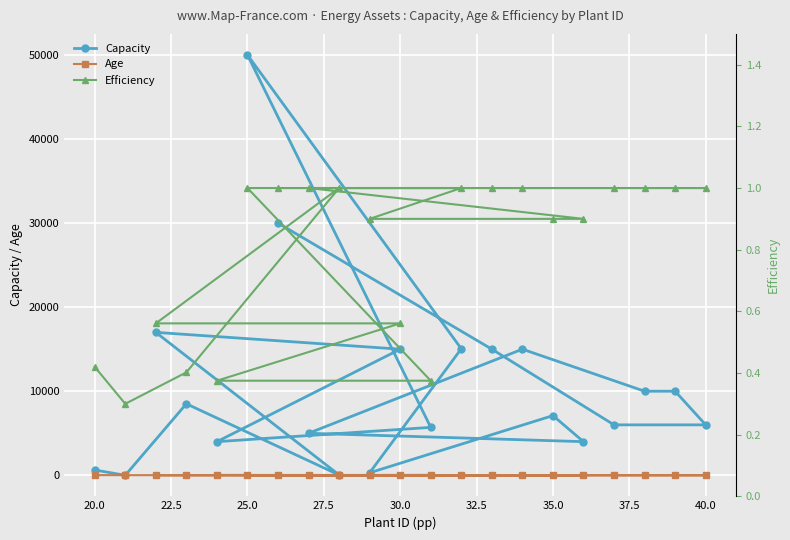

How many lines are shown in the chart?

3